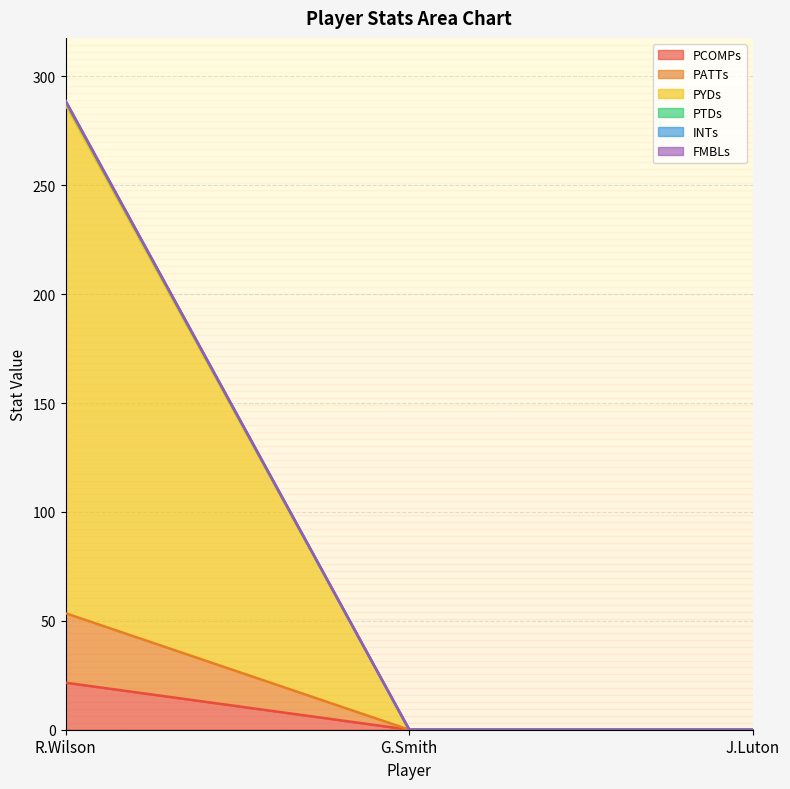

True or false: INTs has a value of -141.6 at G.Smith.

False